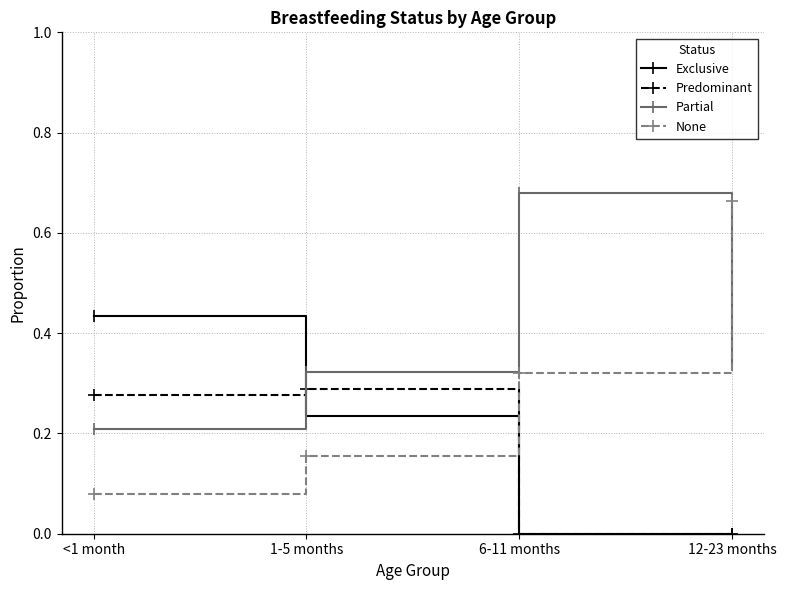

Which category has the highest value in the None series?

12-23 months